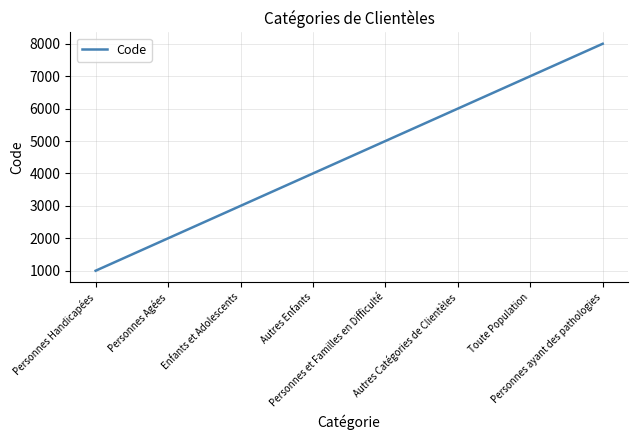

List the labels in order of value, largest first.

Personnes ayant des pathologies, Toute Population, Autres Catégories de Clientèles, Personnes et Familles en Difficulté, Autres Enfants, Enfants et Adolescents, Personnes Agées, Personnes Handicapées